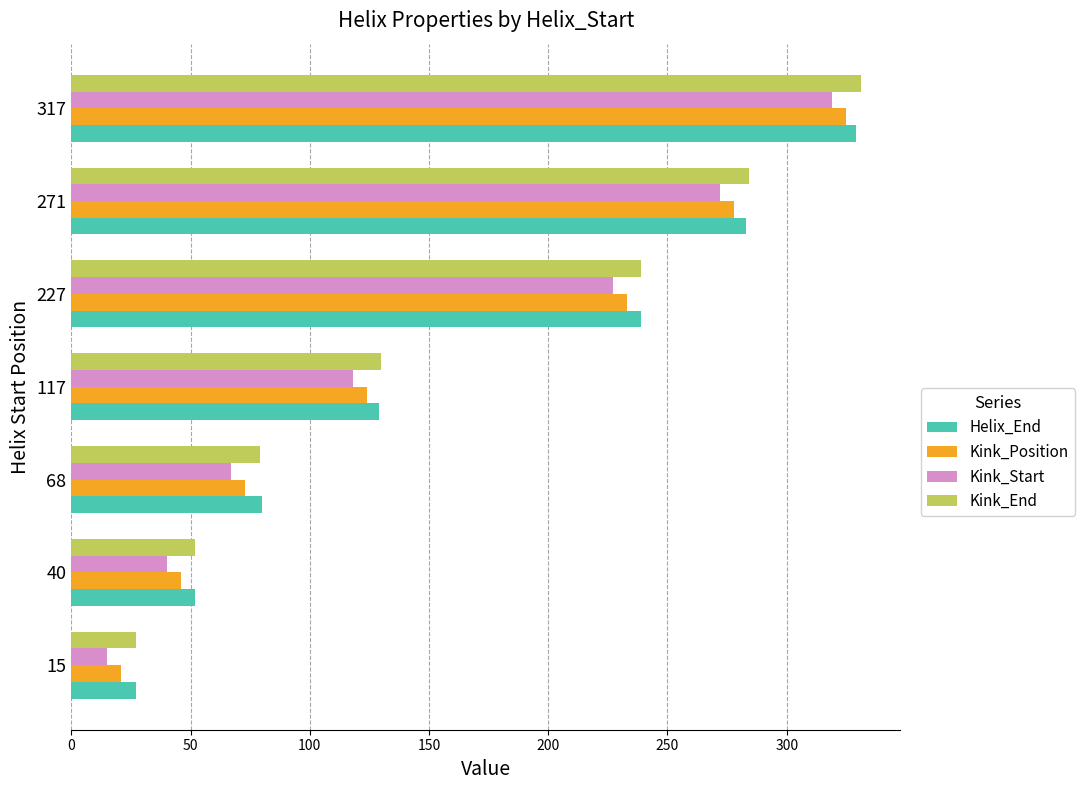

List the labels in order of Kink_End value, smallest first.

15, 40, 68, 117, 227, 271, 317